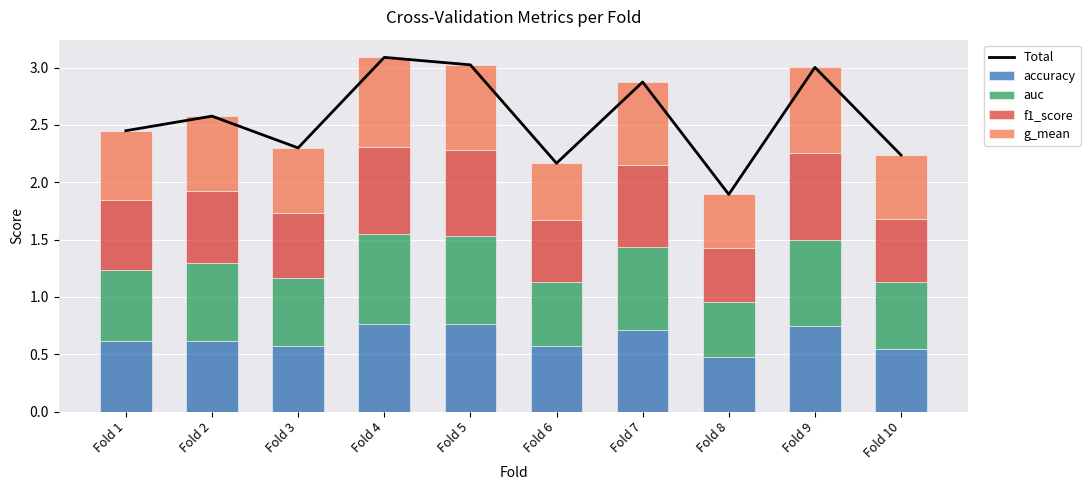

What is the average value of the auc series?

0.7